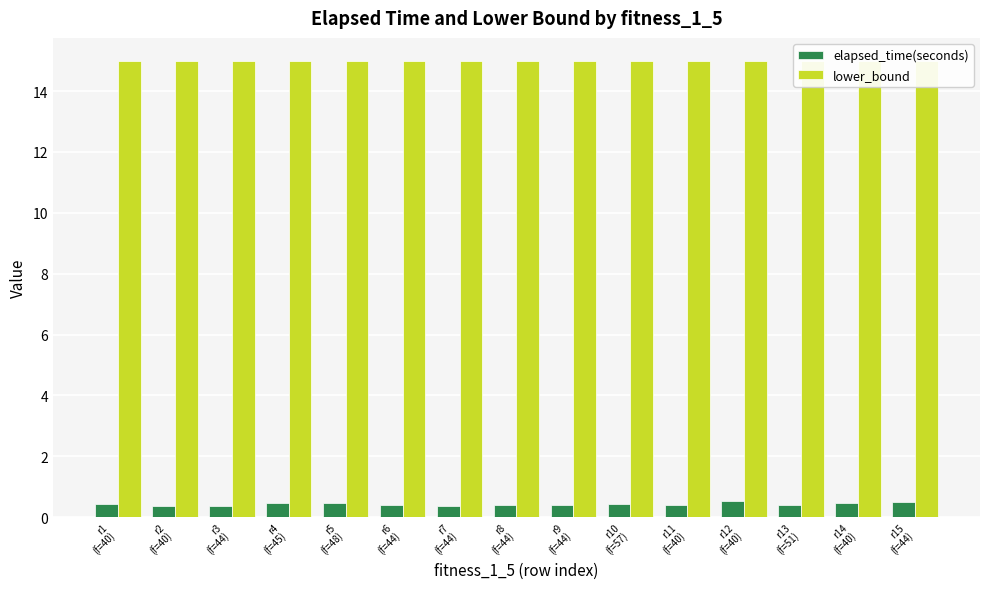

What are all the series names shown in the legend?

elapsed_time(seconds), lower_bound